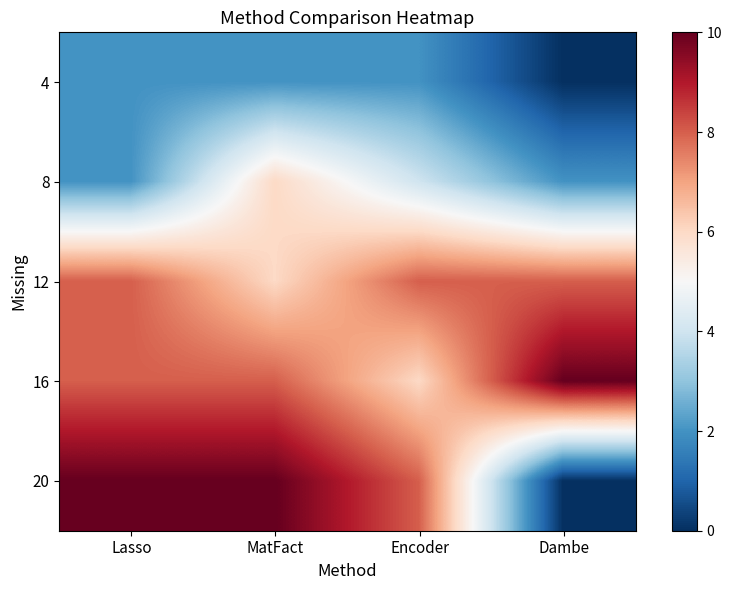

At which category is the sum across all series the highest?

MatFact